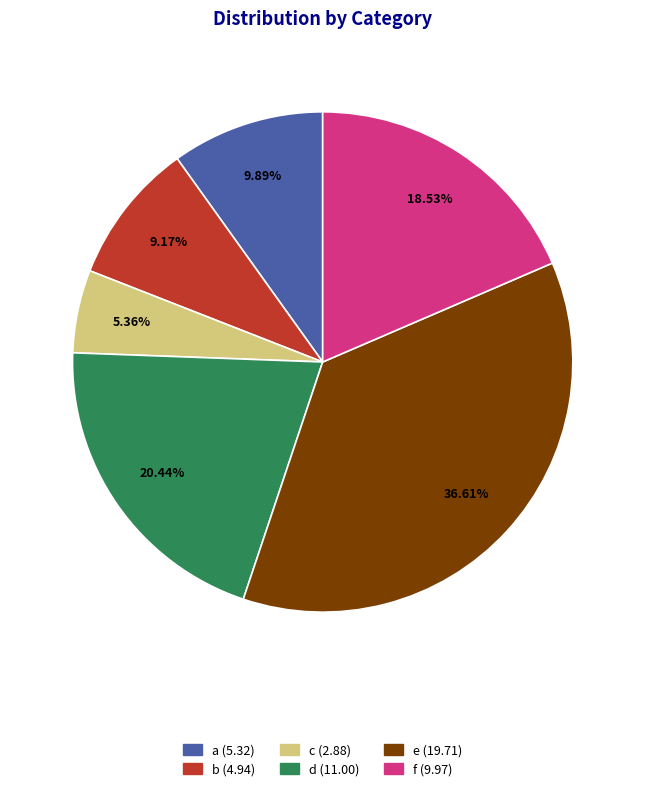

How many segments does this pie chart have?

6